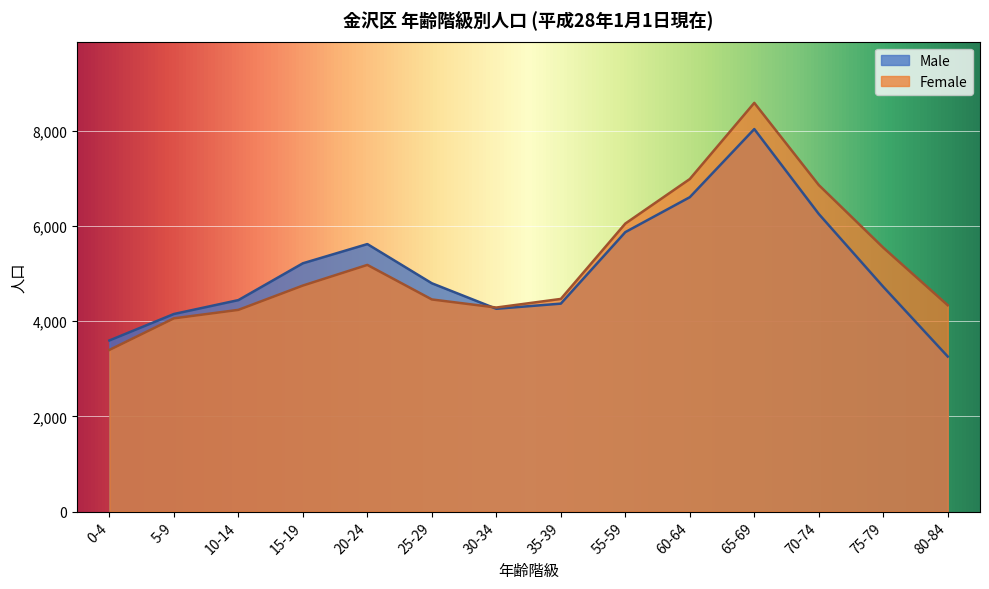

Where is the first local minimum for Female?

30-34